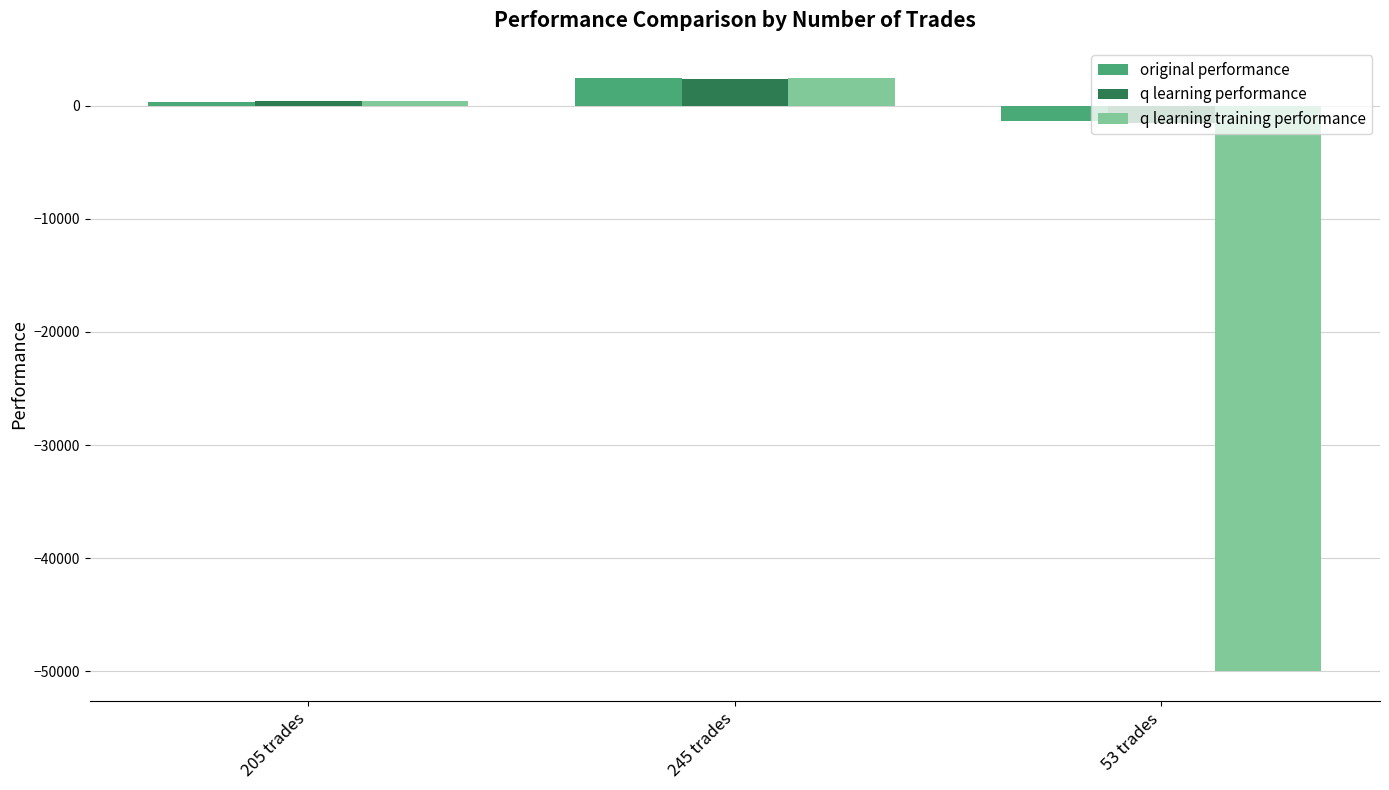

Reading left to right, transcribe all the data shown in this chart.

original performance: 205 trades=384.6	245 trades=2506.5	53 trades=-1361.7
q learning performance: 205 trades=421.3	245 trades=2397.3	53 trades=-1492.6
q learning training performance: 205 trades=421.3	245 trades=2422.9	53 trades=-50000.0